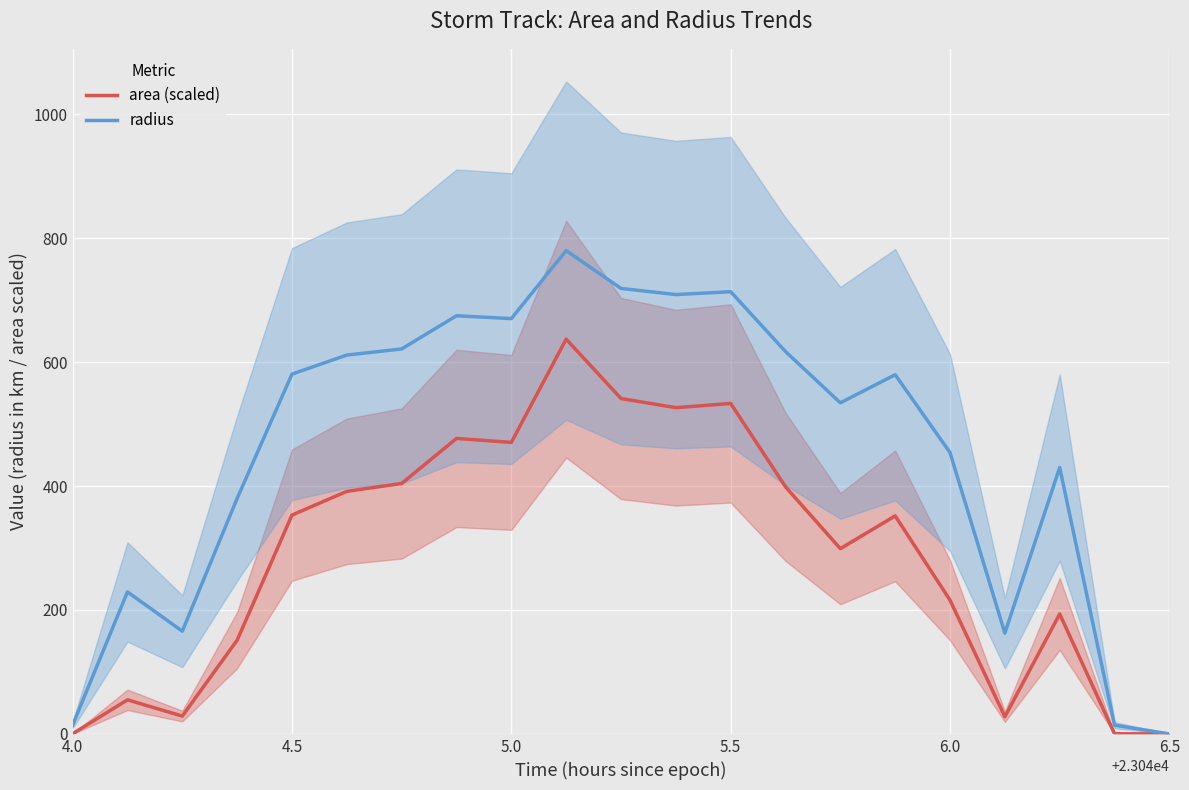

Reading left to right, what are all the values shown in this chart?

area (scaled): 0.2	55.0	28.8	151.2	353.1	391.5	404.2	476.9	470.4	637.1	541.2	526.5	533.3	398.8	299.0	351.9	215.8	27.7	193.5	0.2	0.0
radius: 14.1	229.2	165.7	380.0	580.7	611.4	621.2	674.8	670.2	780.0	718.9	709.0	713.6	617.1	534.3	579.7	454.0	162.7	429.9	14.1	0.0